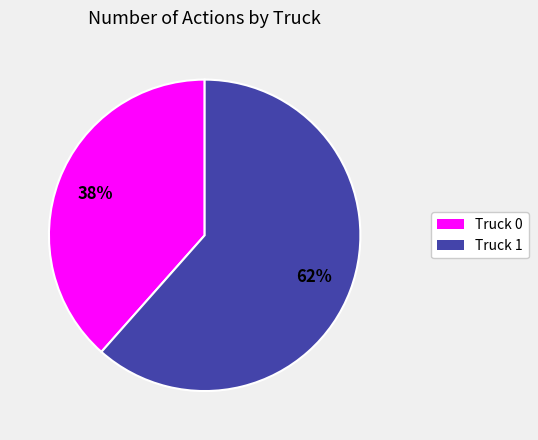

Is Truck 0 the majority of the pie?

No